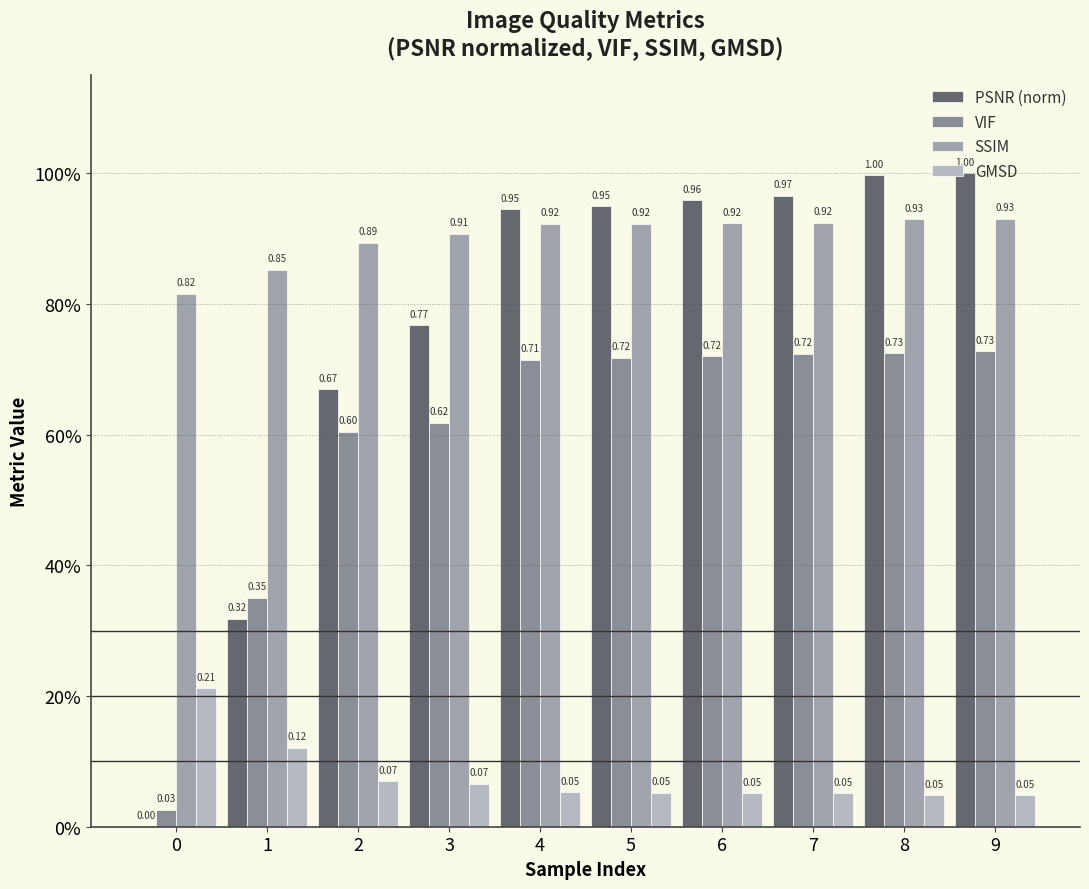

Are the bars grouped side by side (vs. stacked)?

Yes